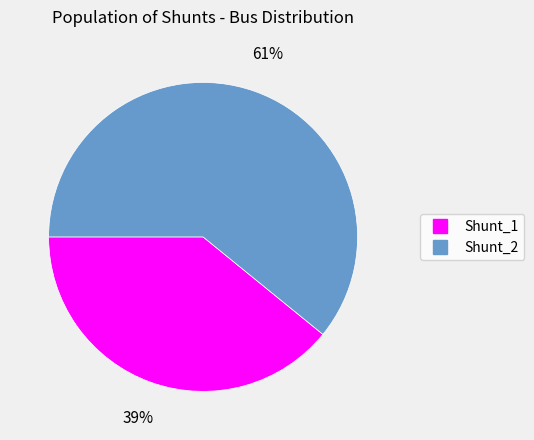

Do Shunt_2 and Shunt_1 together represent more than half of the pie?

Yes